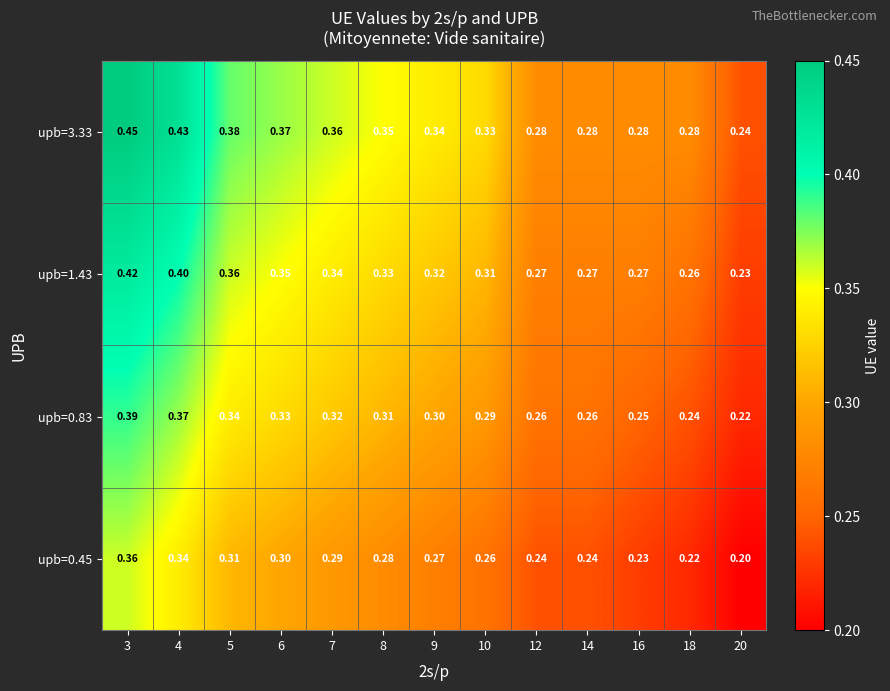

Is the value of upb=0.83 at 7 greater than the value of upb=3.33 at 14?

Yes